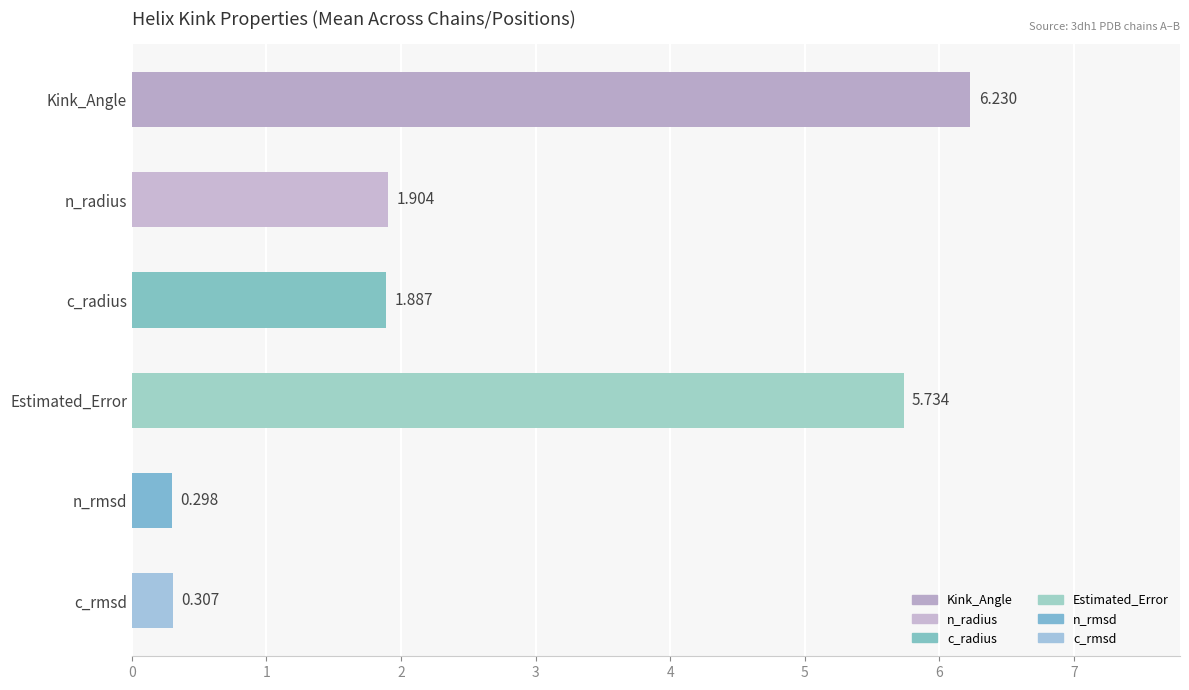

Rank the categories by value from lowest to highest.

n_rmsd, c_rmsd, c_radius, n_radius, Estimated_Error, Kink_Angle